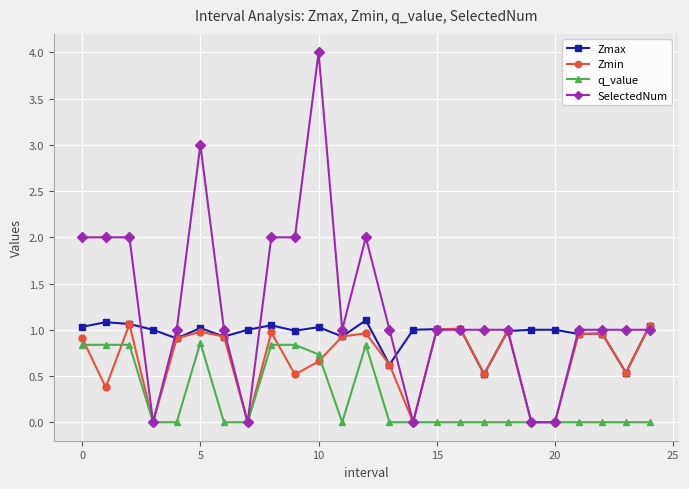

List the series in order of their overall mean, highest first.

SelectedNum, Zmax, Zmin, q_value